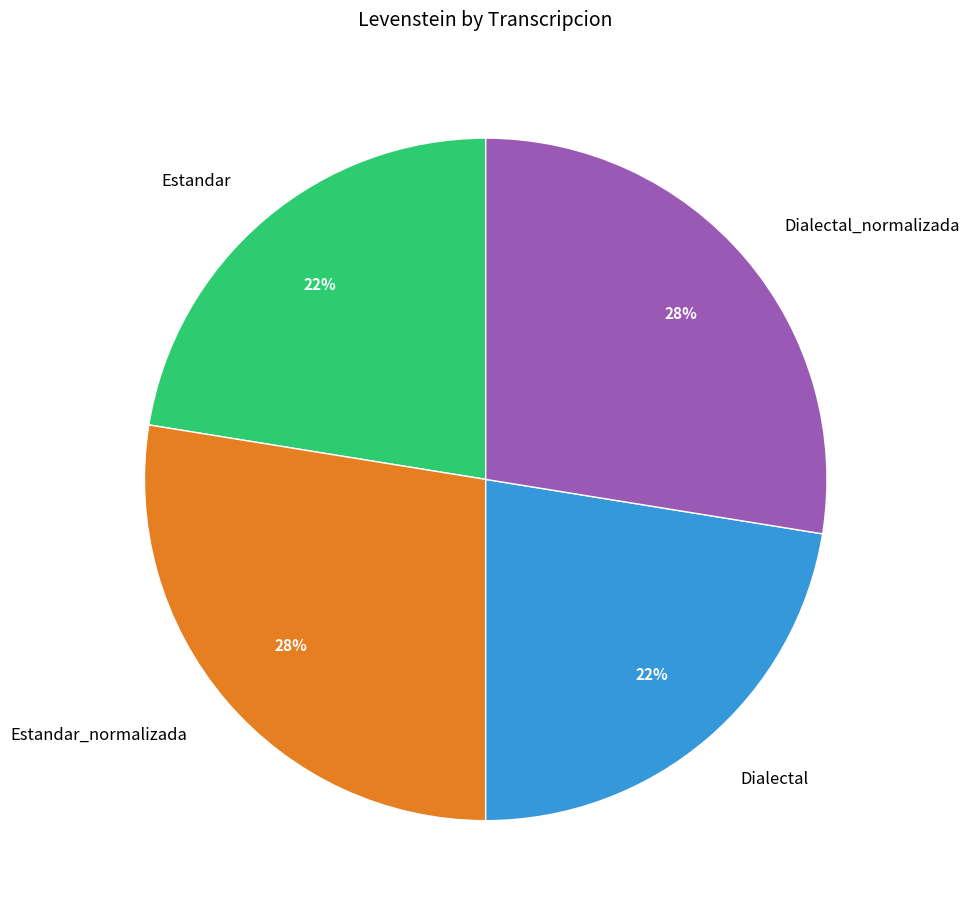

Is Estandar the majority of the pie?

No